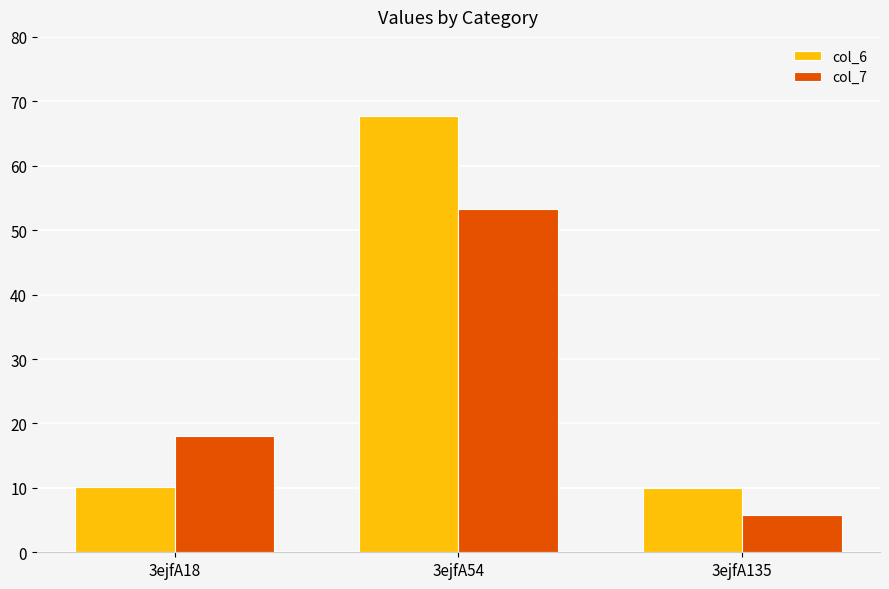

Which series has the widest spread of values?

col_6